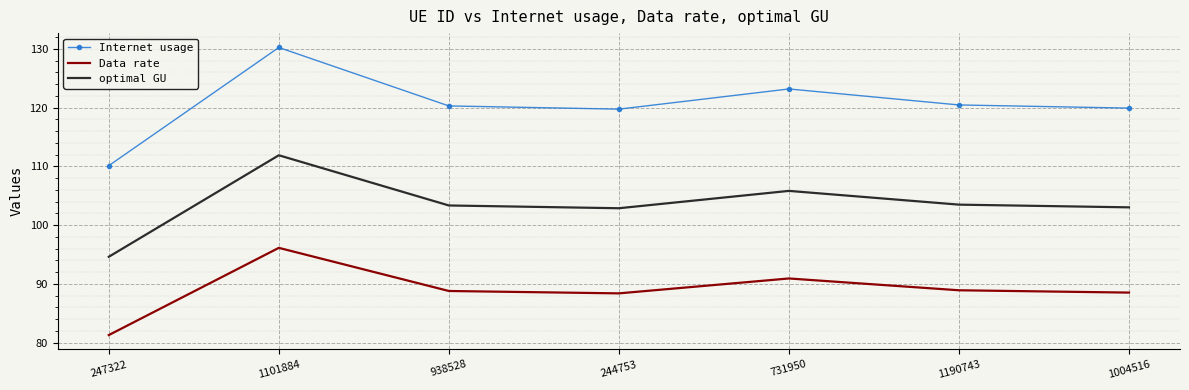

List the series in order of their peak value, lowest first.

Data rate, optimal GU, Internet usage